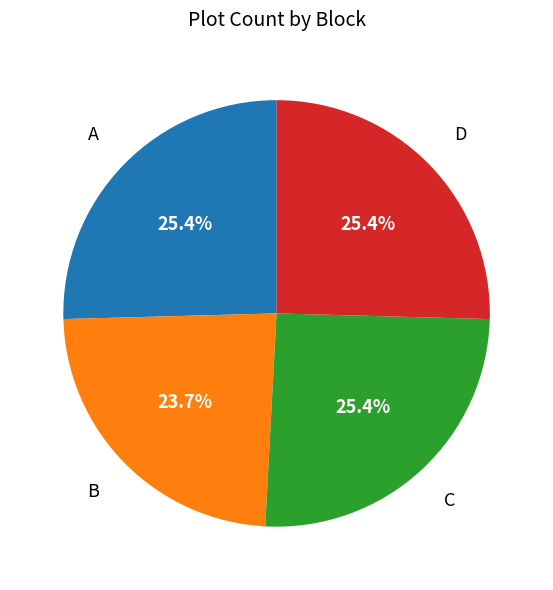

Which has a higher value, C or B?

C